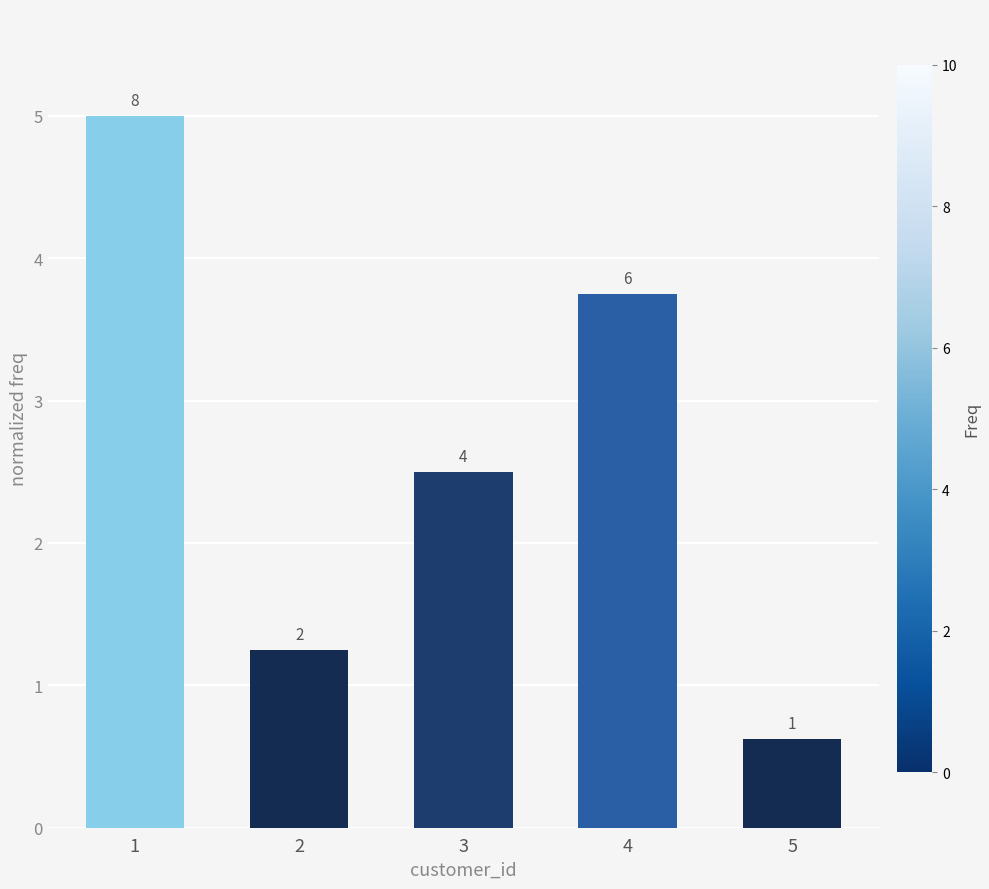

Are the bars horizontal?

No